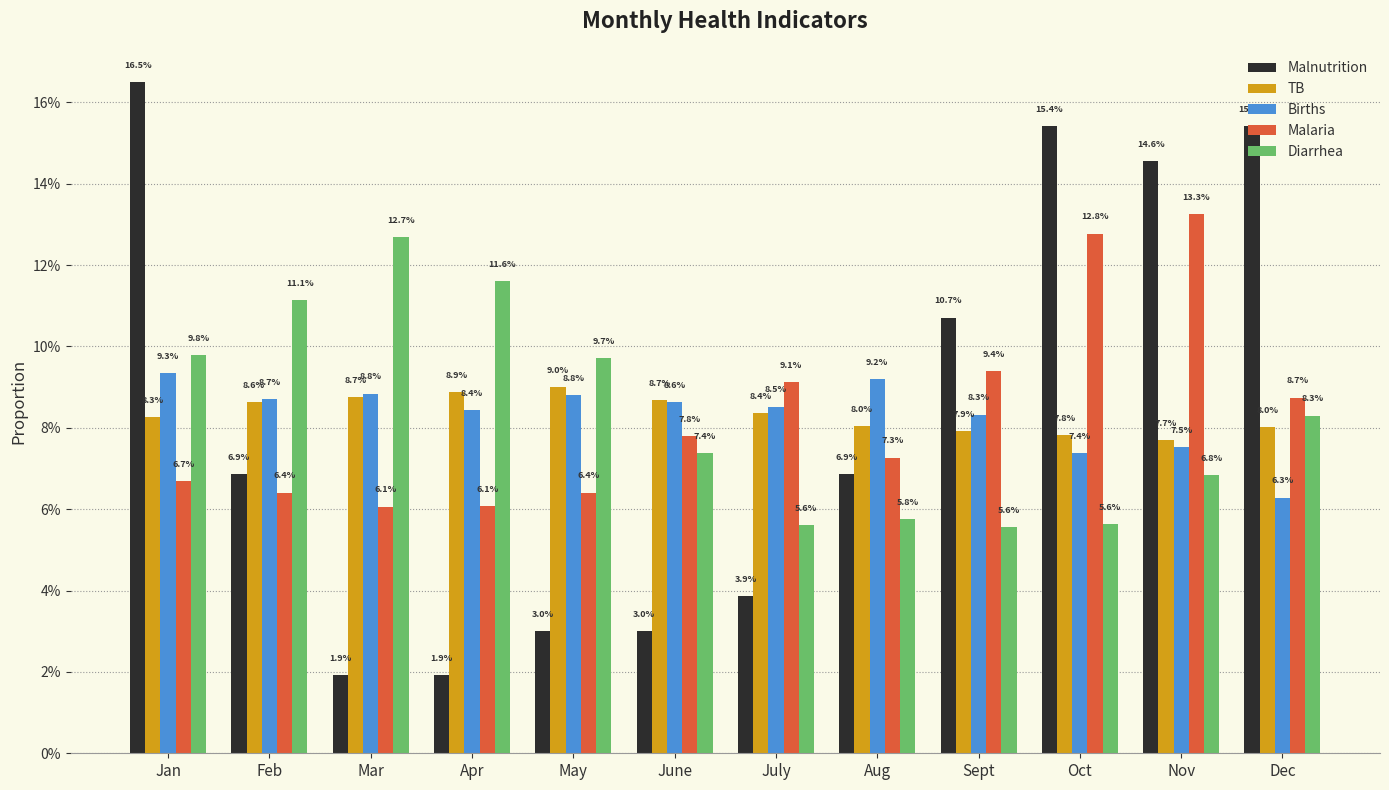

What is the minimum value for Diarrhea?

0.1